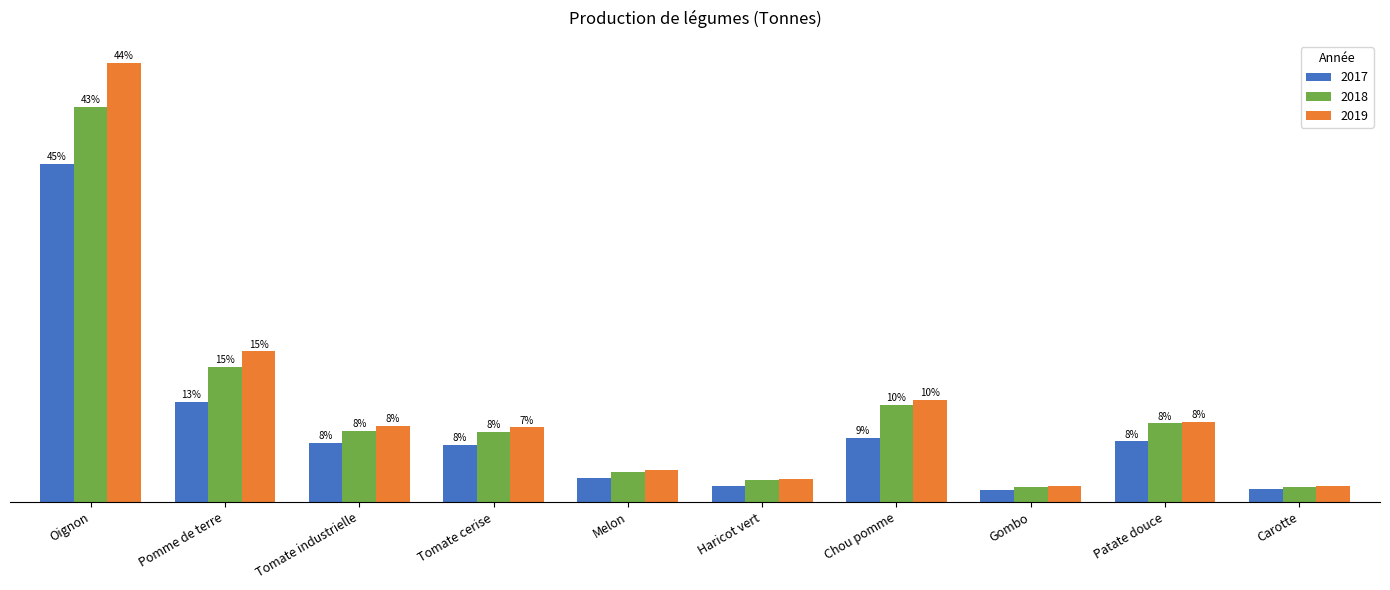

Where does the 2018 series first go above 84000?

Oignon